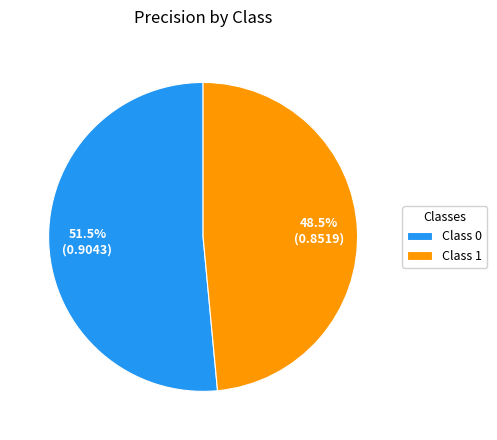

Is Class 1 the majority of the pie?

No